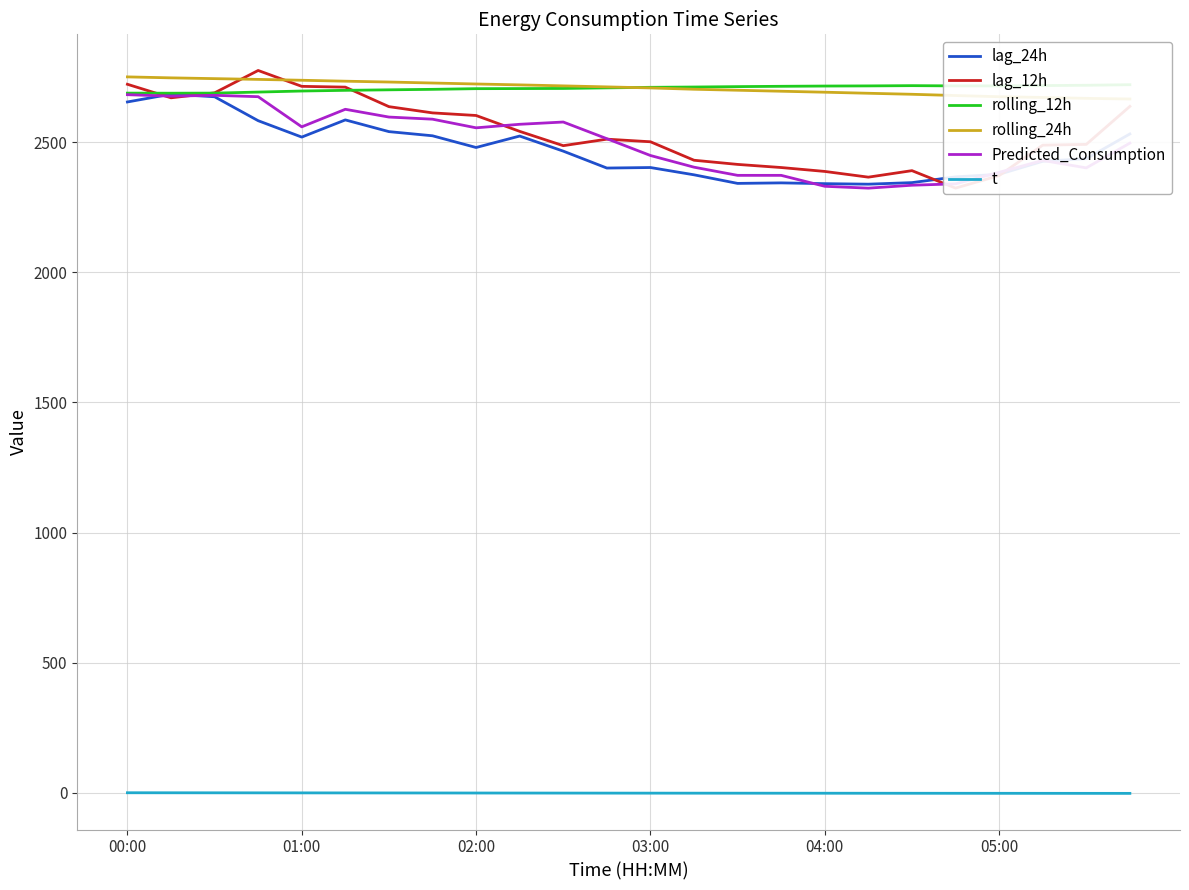

True or false: Predicted_Consumption has a value of 2559.4 at 01:00.

True